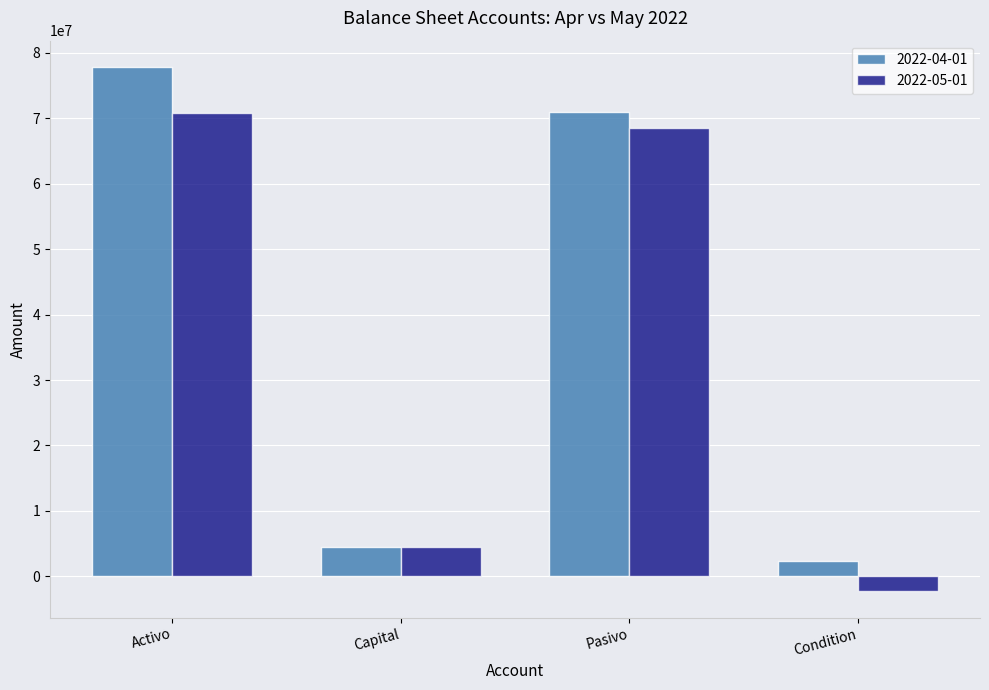

Read the 2022-05-01 value at Capital.

4506552.5